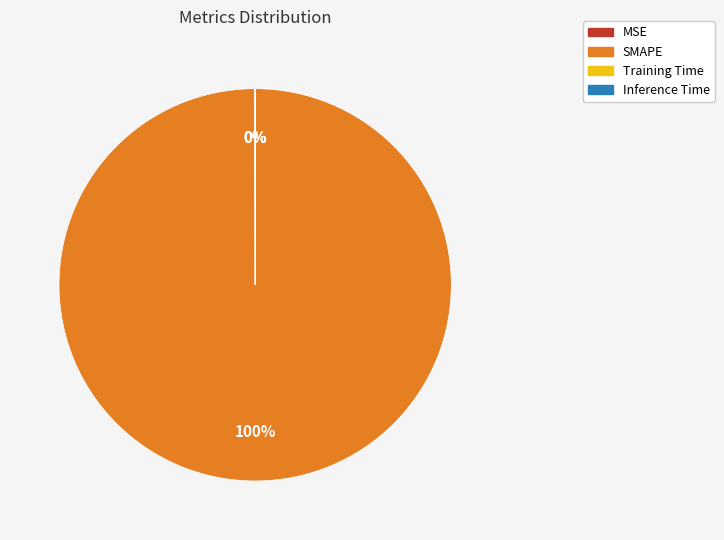

Which slice is the largest?

SMAPE